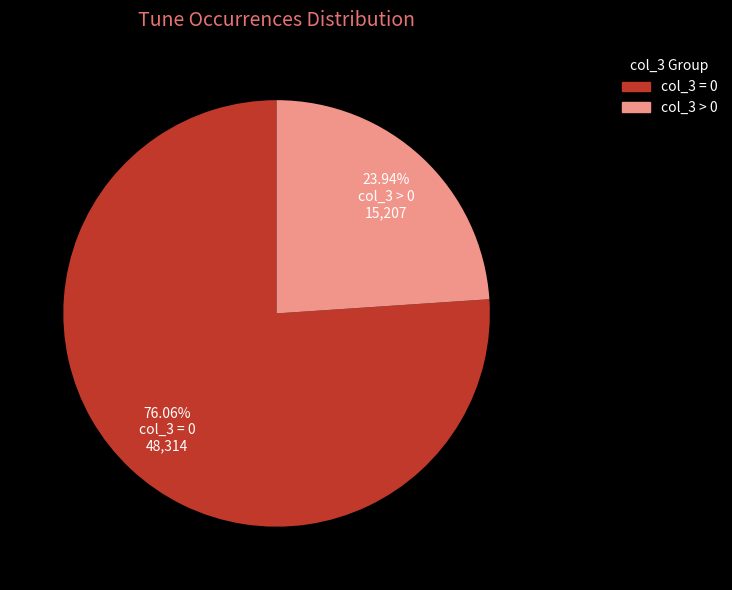

Which category accounts for the majority?

col_3 = 0